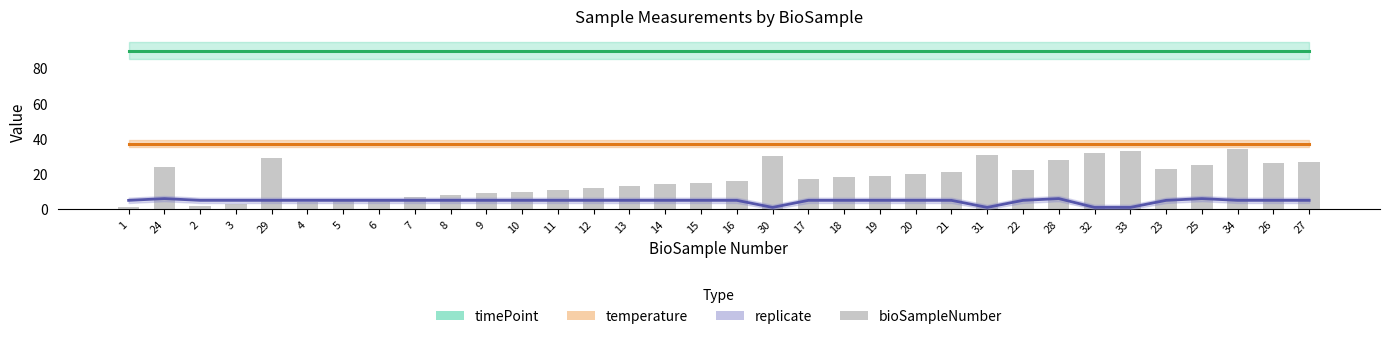

At which label is the value closest to 17?

17